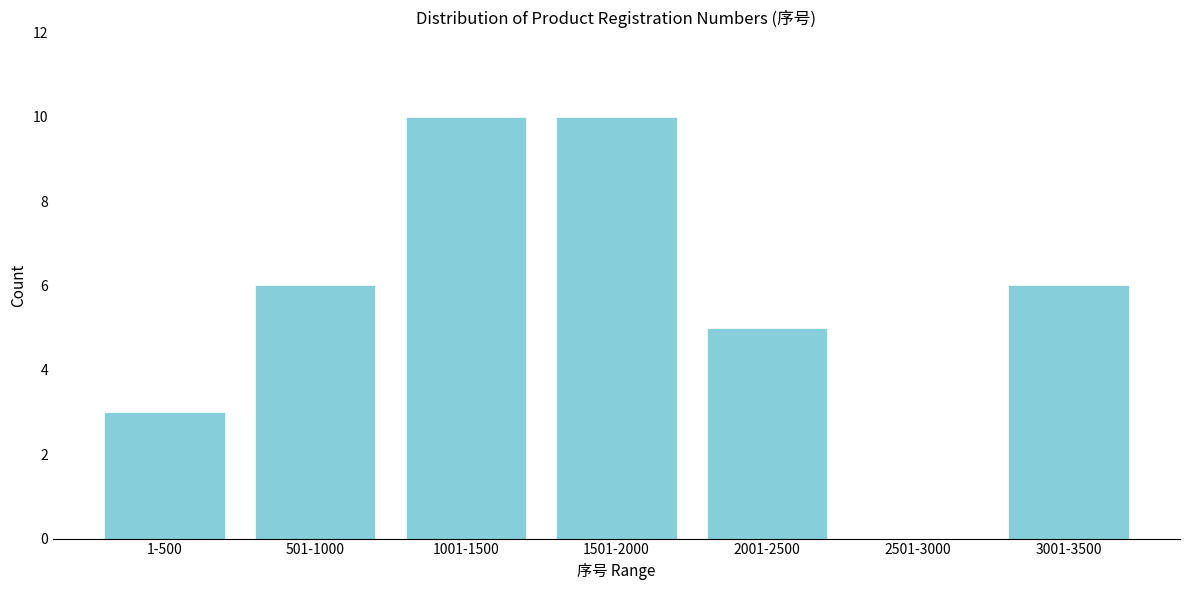

Reading left to right, list all the values displayed in this chart.

1-500=3	501-1000=6	1001-1500=10	1501-2000=10	2001-2500=5	2501-3000=0	3001-3500=6